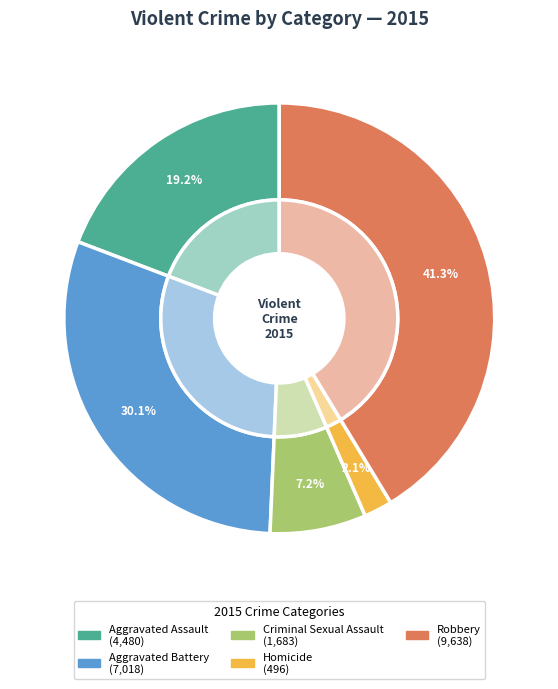

How many segments does this pie chart have?

5